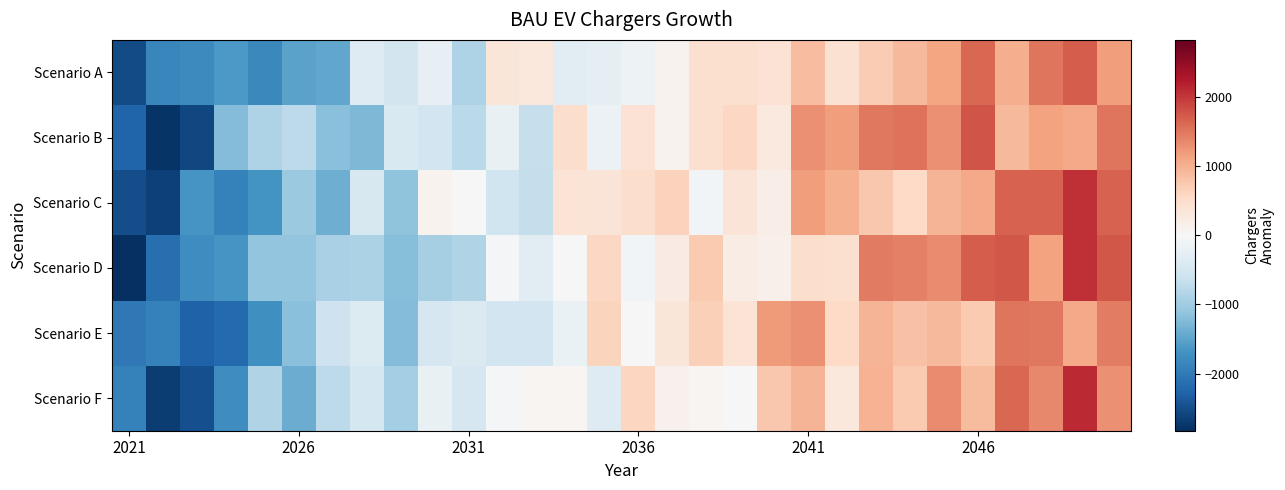

At how many categories does at least one series exceed 1657?

4